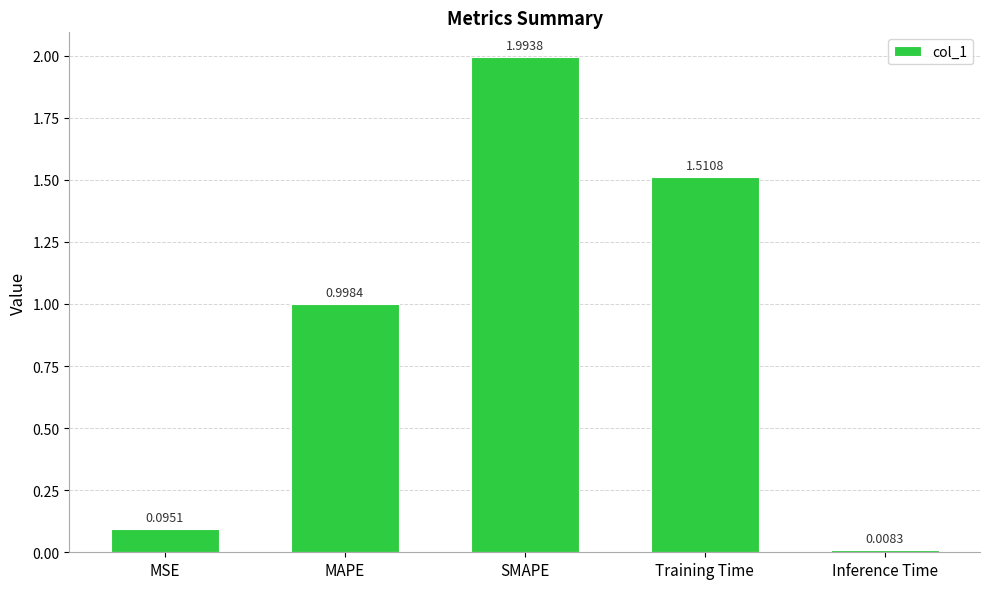

What is the sum of all values?

4.6